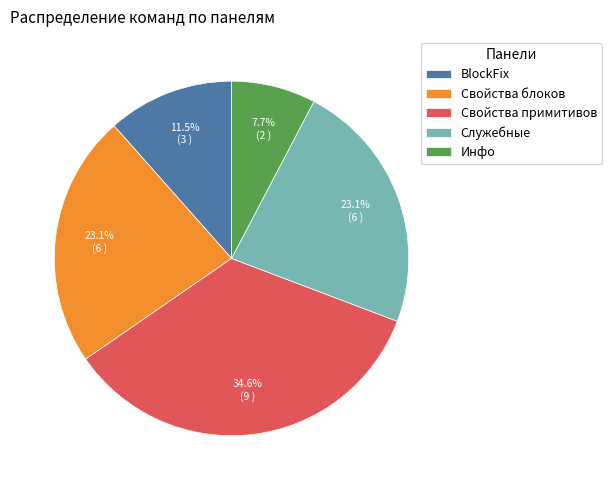

To the nearest percent, what is the difference between the largest and smallest slice percentages?

27%